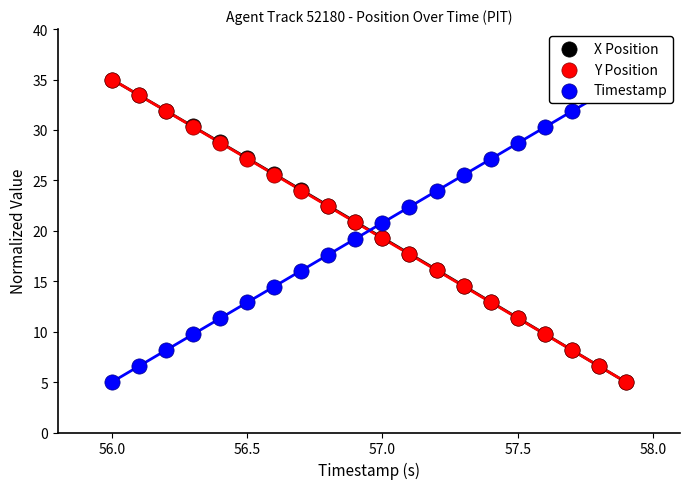

Which series contains the highest Y value?

X Position